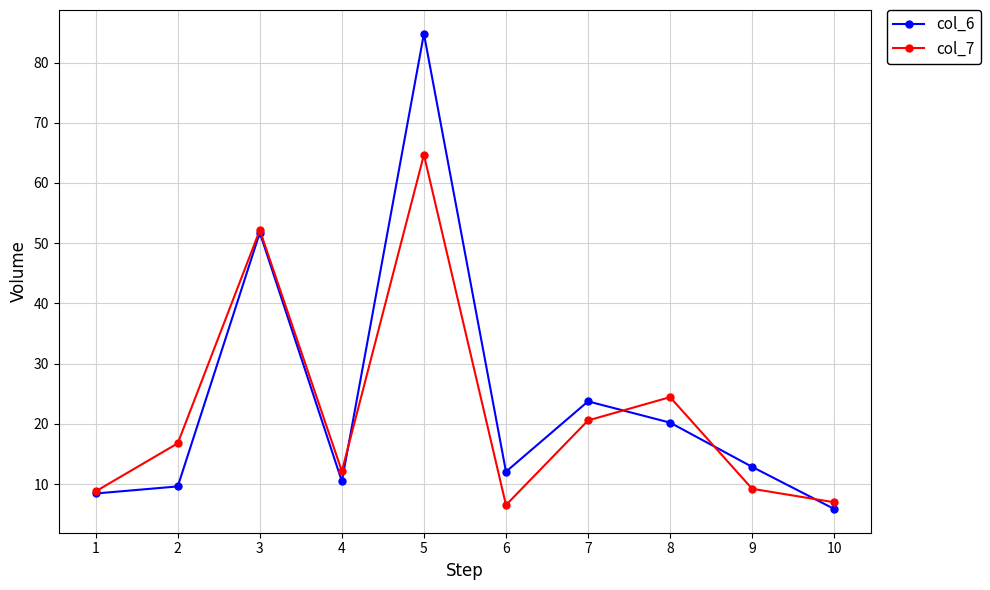

At how many categories does at least one series exceed 20?

4